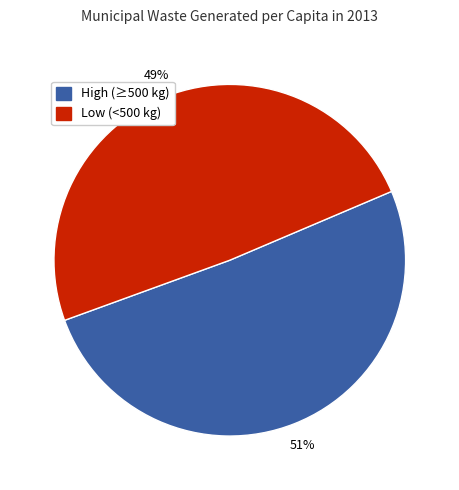

Count the number of slices in the pie.

2